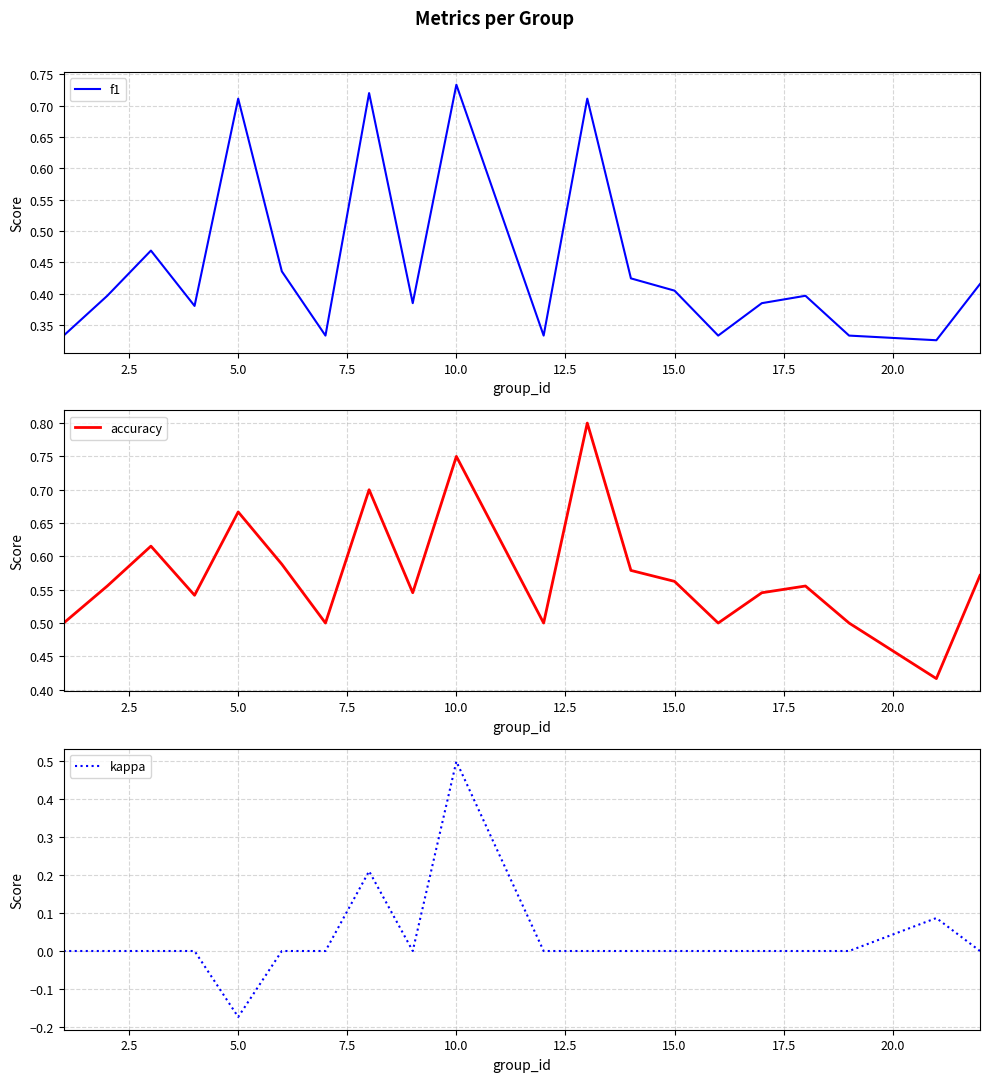

Which series has the largest total across all categories?

accuracy